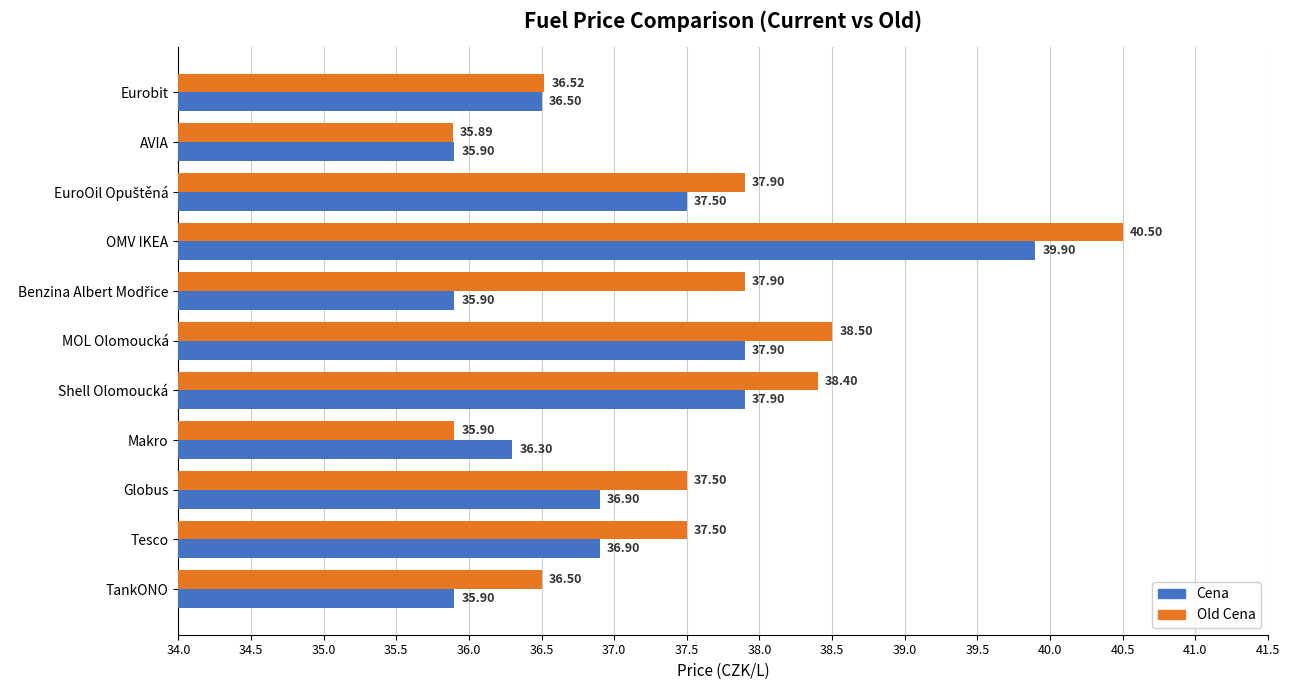

Which label corresponds to the smallest value in the chart?

AVIA